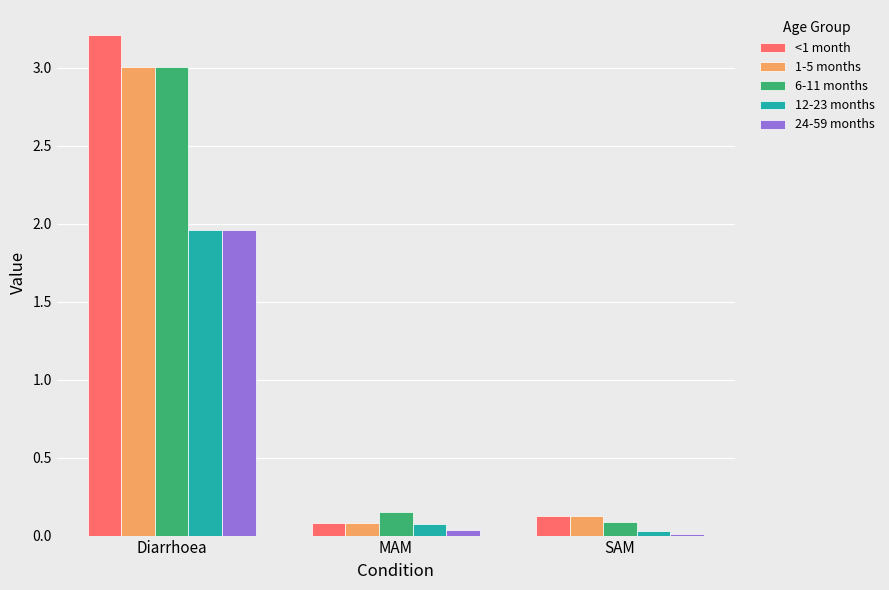

What is the difference between the highest and lowest values at Diarrhoea?

1.3